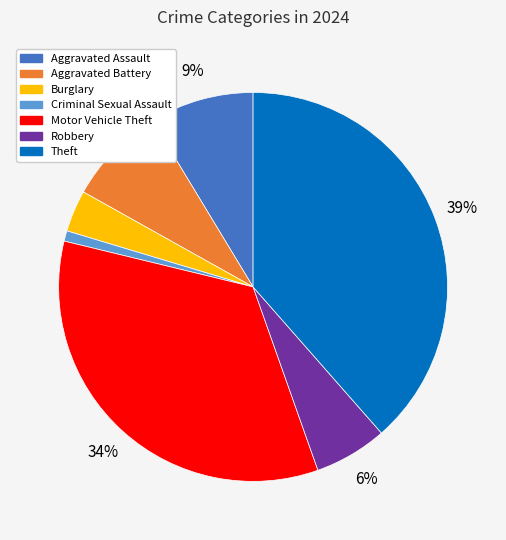

Is there any slice that represents more than half of the pie?

No